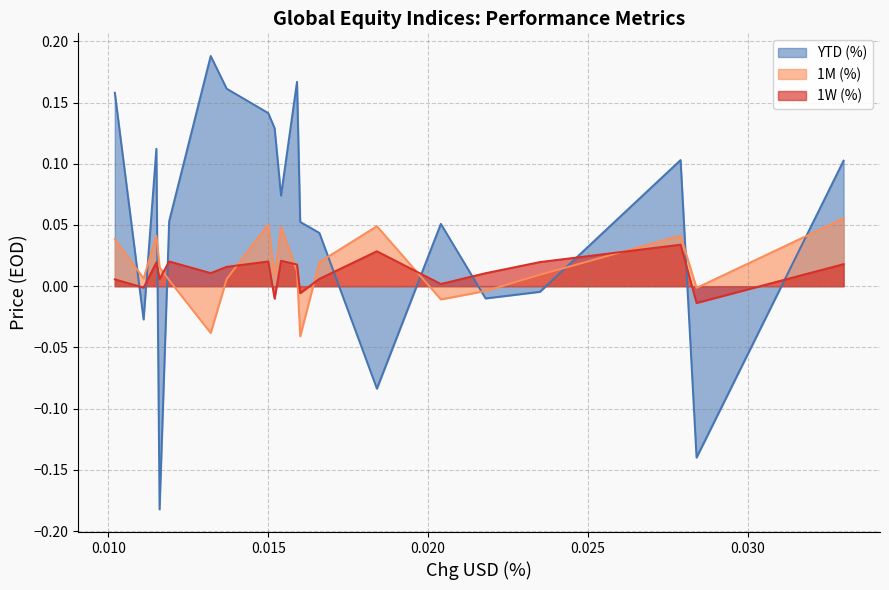

True or false: 1M (%) and 1W (%) intersect in this chart.

True